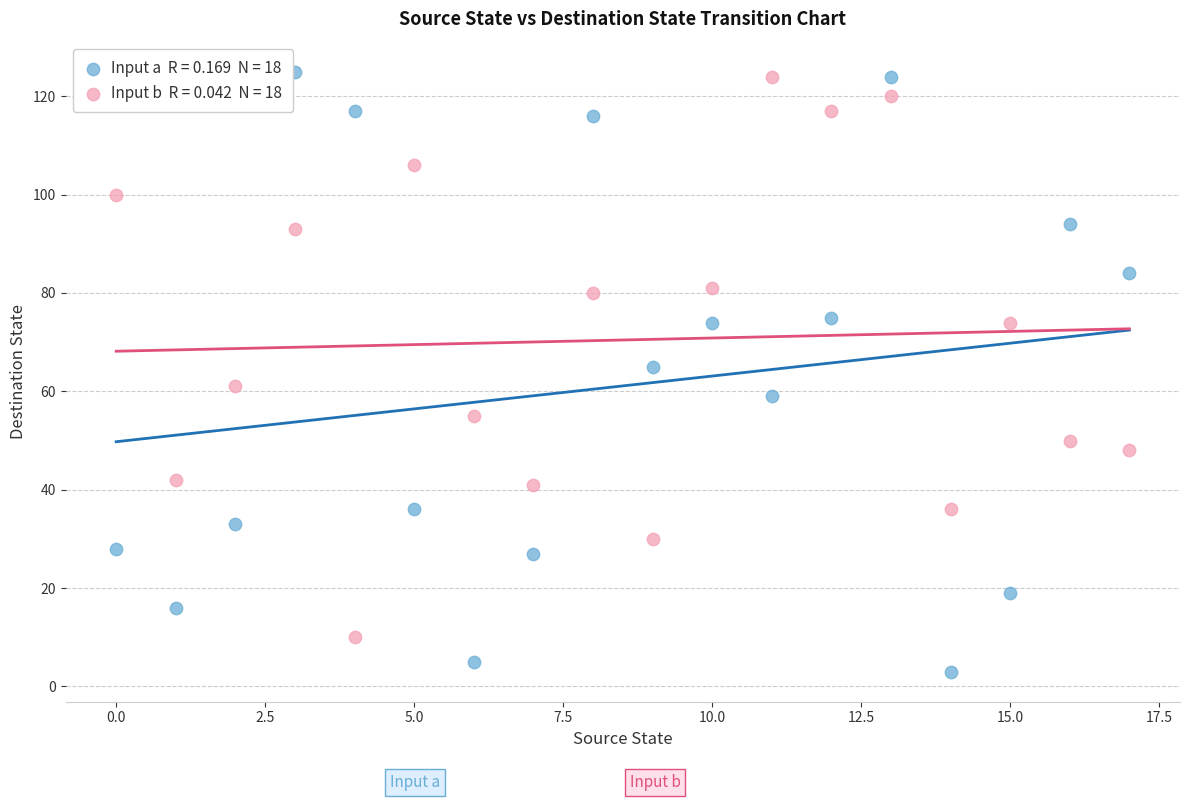

Across all data points, what is the range of Y values (max minus min)?

122